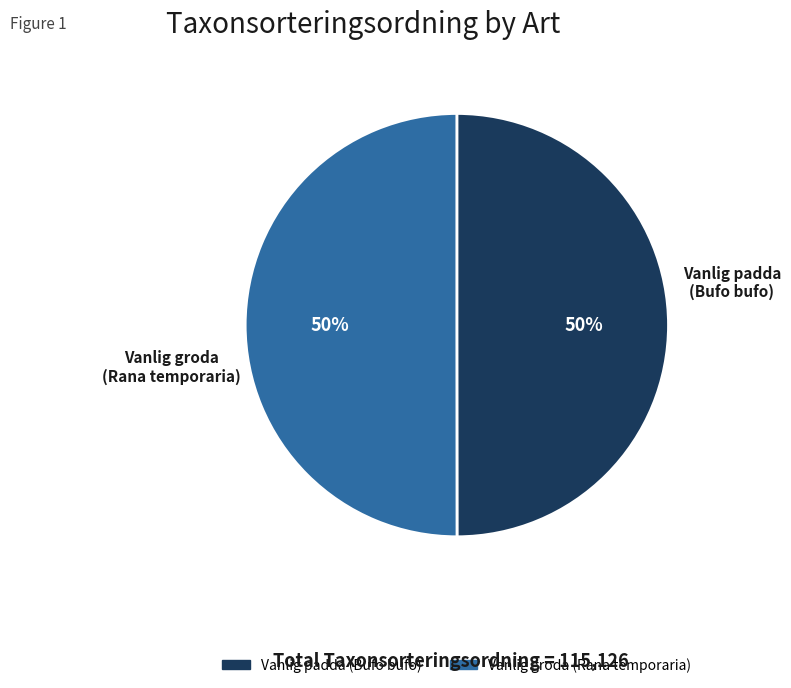

Do Vanlig groda (Rana temporaria) and Vanlig padda (Bufo bufo) together represent more than half of the pie?

Yes